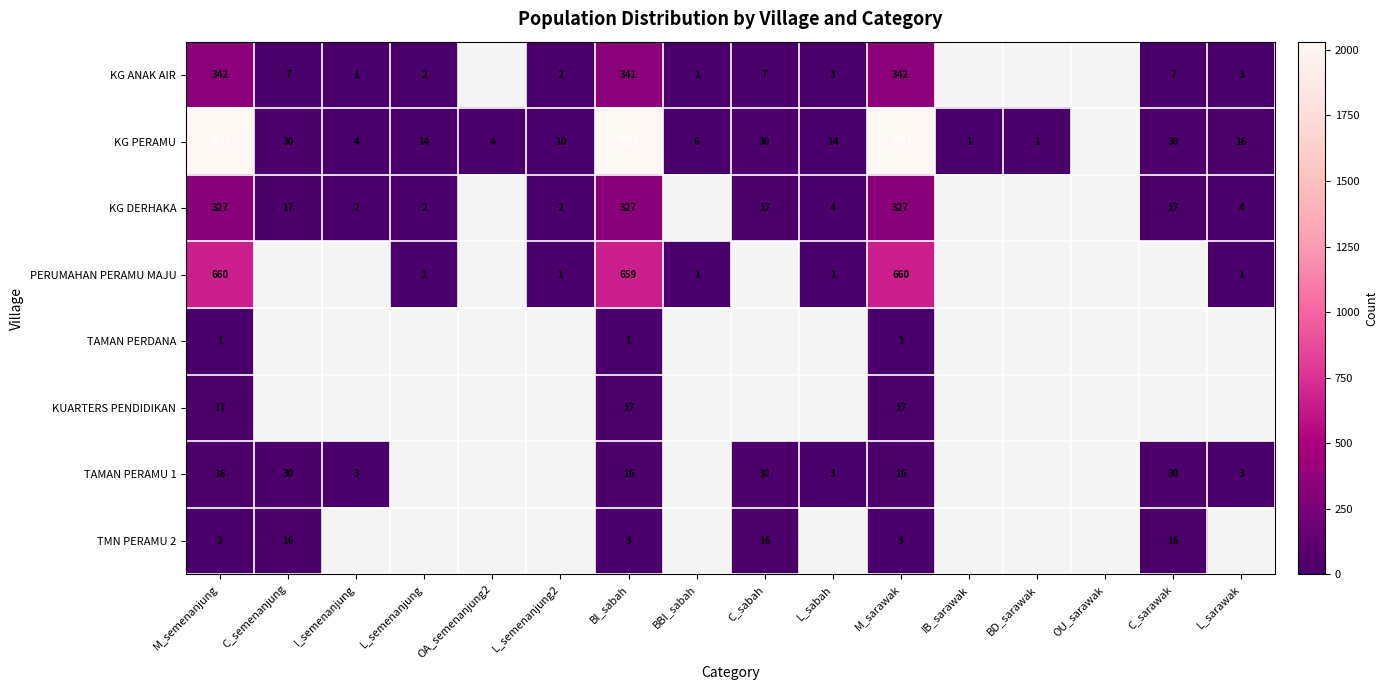

Rank the series at M_sarawak from lowest to highest value.

TAMAN PERDANA, TMN PERAMU 2, TAMAN PERAMU 1, KUARTERS PENDIDIKAN, KG DERHAKA, KG ANAK AIR, PERUMAHAN PERAMU MAJU, KG PERAMU